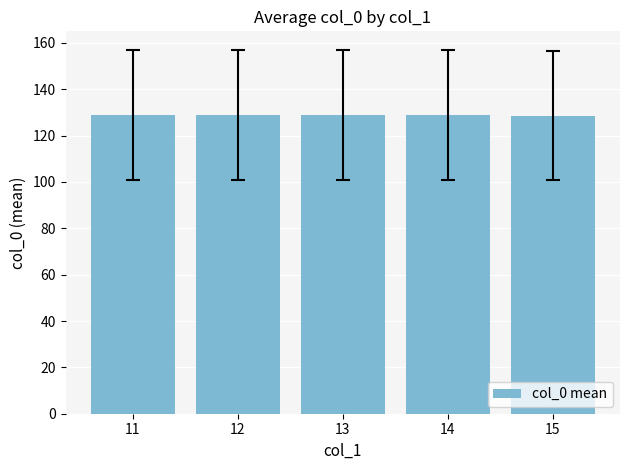

What is the value of the 5th bar from the left?

128.5